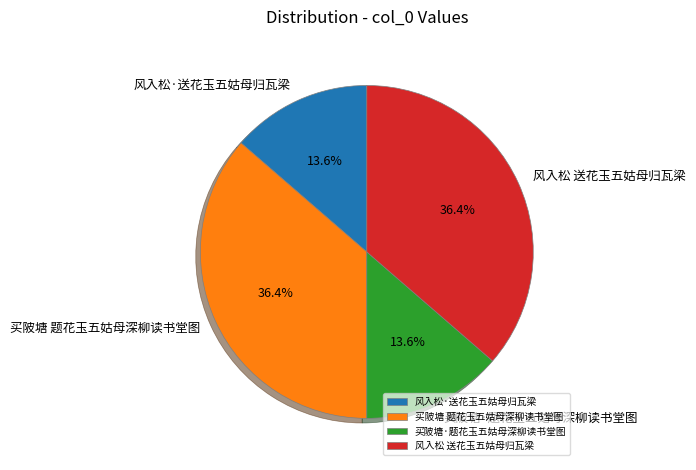

To the nearest percent, what is the combined percentage of 风入松 送花玉五姑母归瓦梁 and 买陂塘·题花玉五姑母深柳读书堂图?

50%